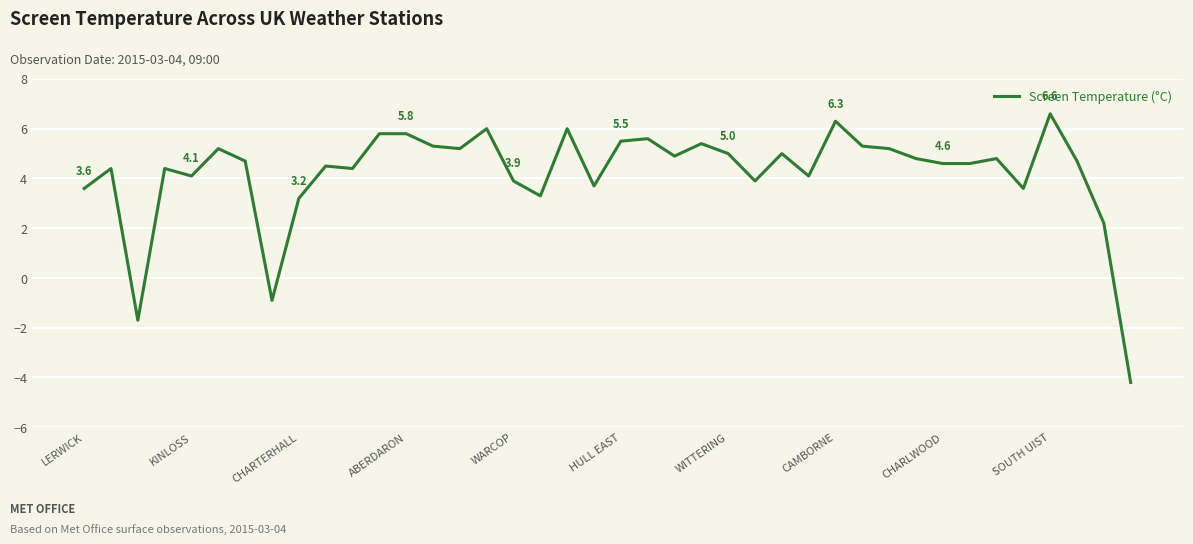

How many lines are shown in the chart?

1